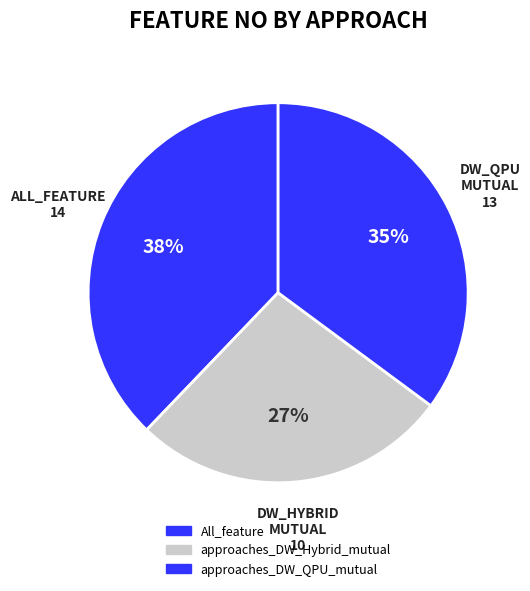

Is there a majority slice in this chart?

No